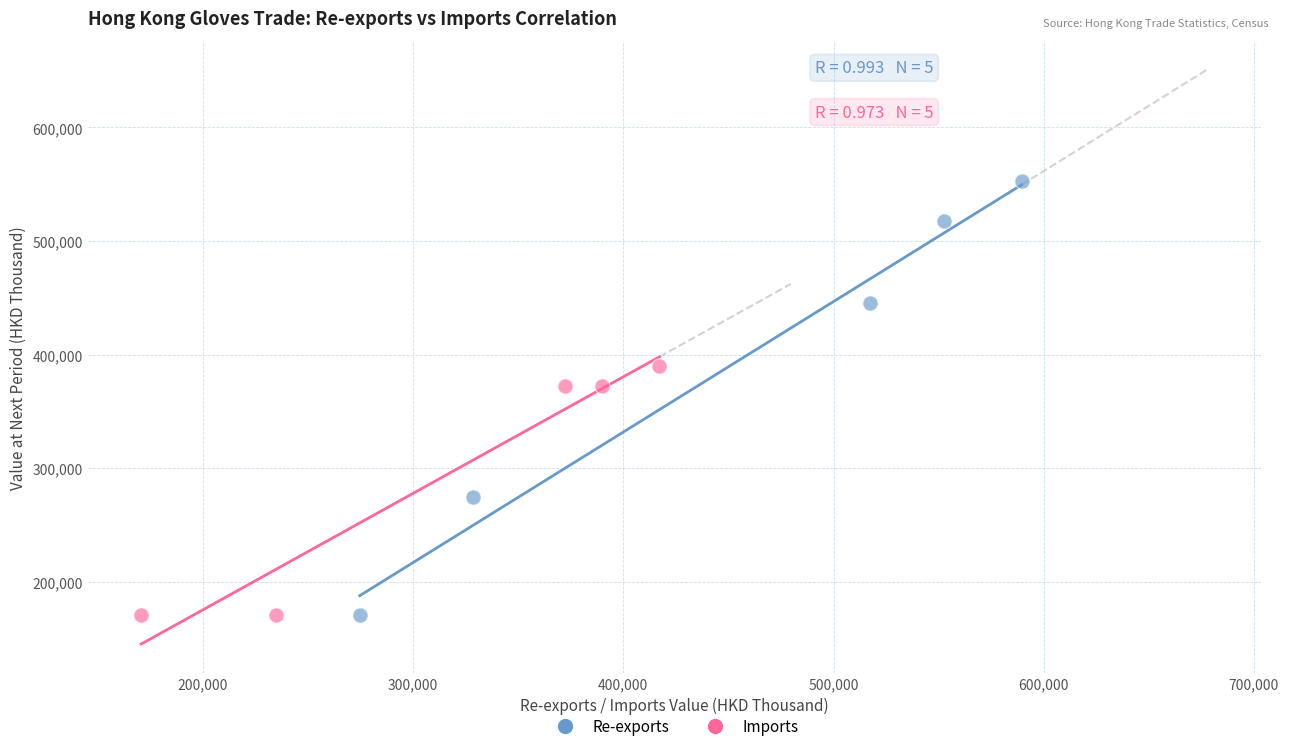

What are all the series names shown in the legend?

Re-exports, Imports